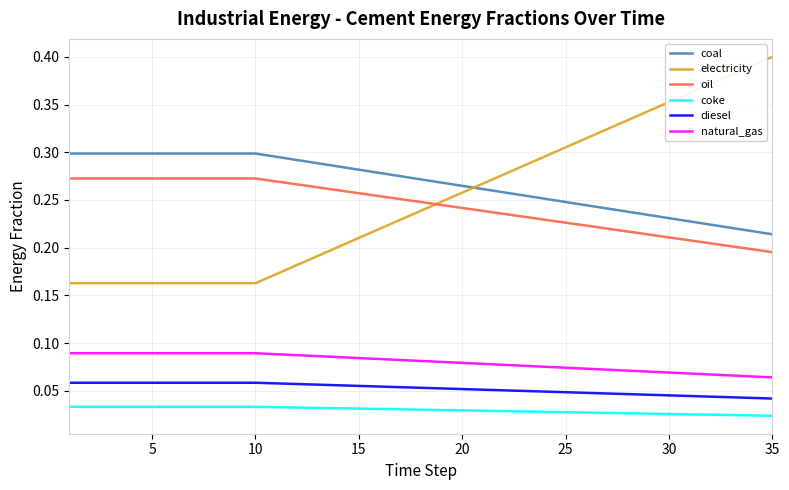

True or false: natural_gas and coke intersect in this chart.

False